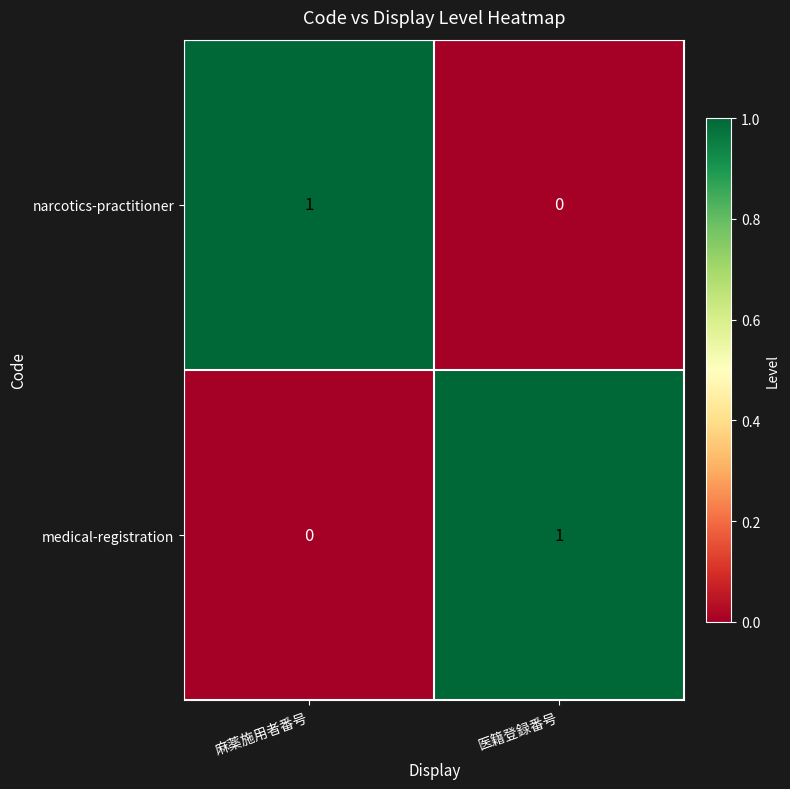

The value of narcotics-practitioner at 麻薬施用者番号 is 1. True or false?

True